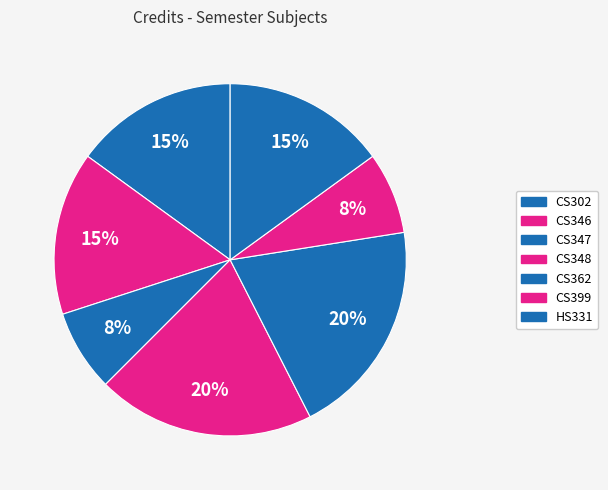

To the nearest percent, what percentage of the pie is CS348?

20%